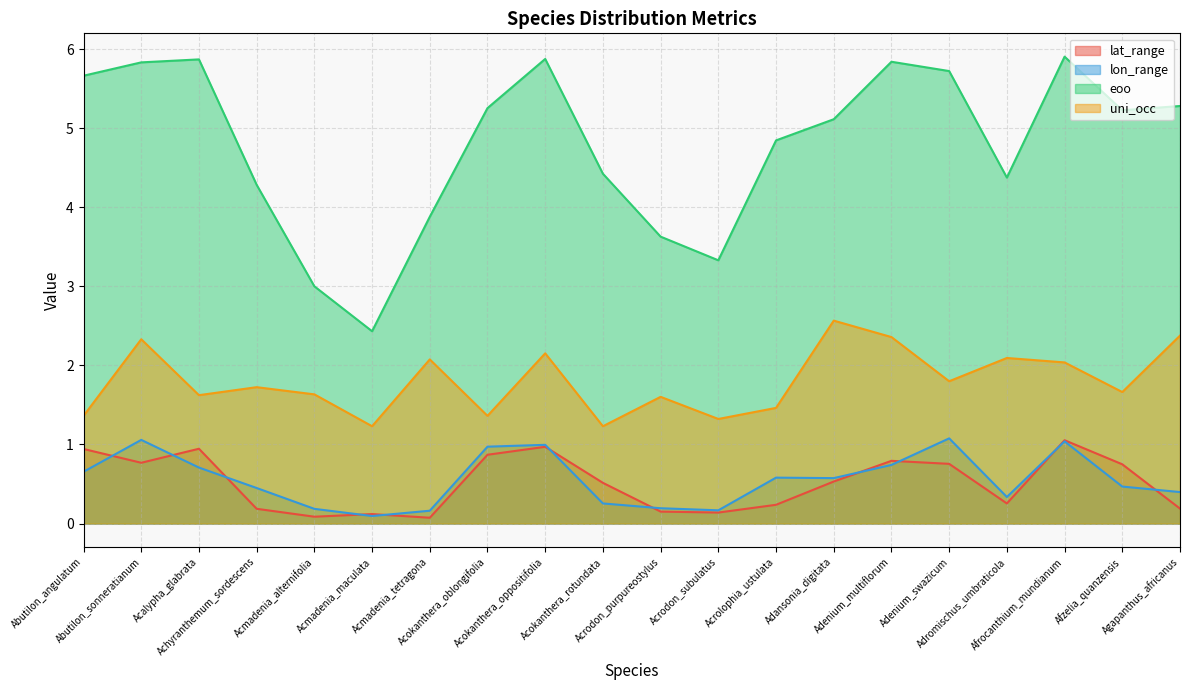

Rank the series by their maximum value, from highest to lowest.

eoo, uni_occ, lon_range, lat_range